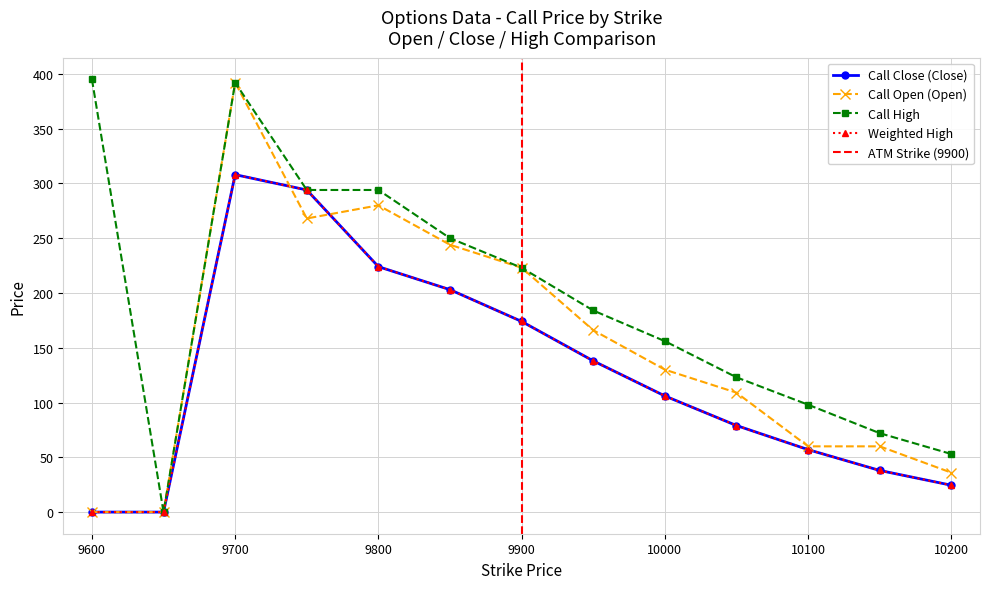

What is the difference between the second highest and second lowest values in the Call Close (Close) series?

294.0